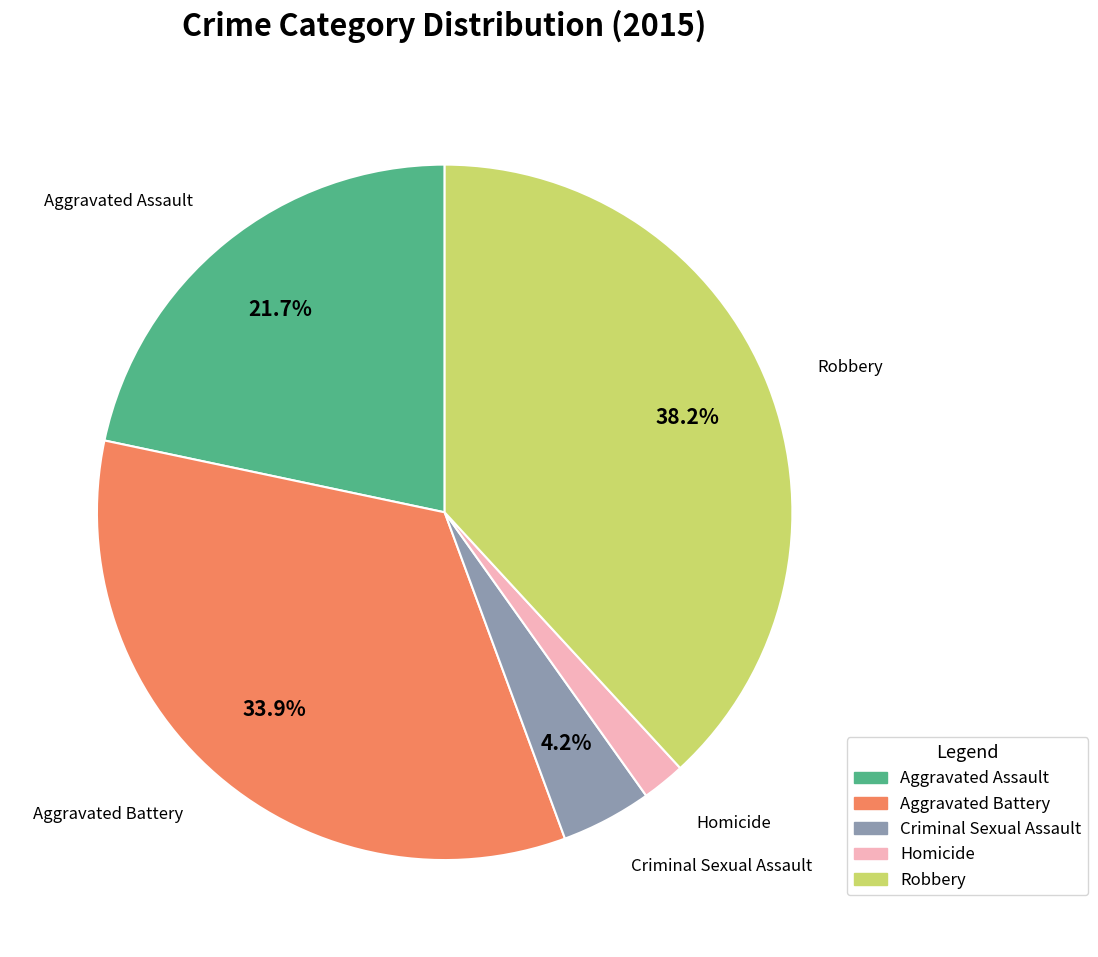

Which category has the smallest portion of the pie?

Homicide